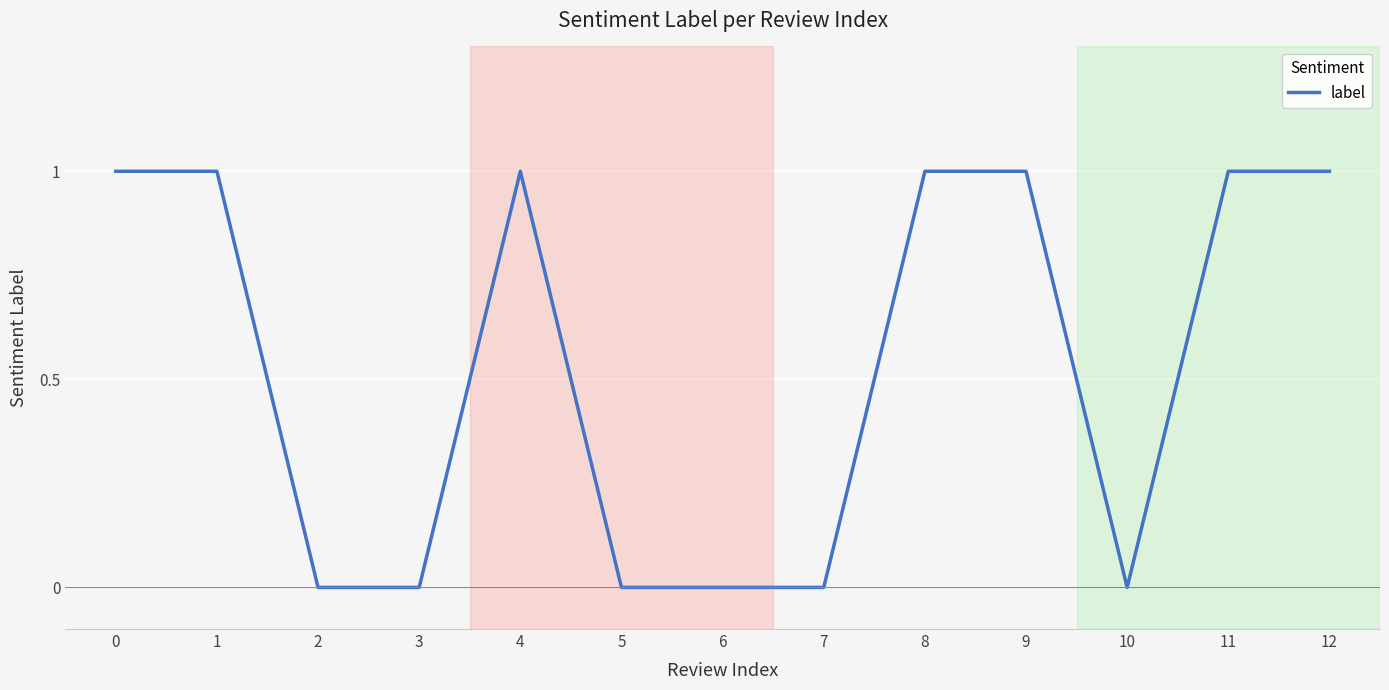

Is this an area chart (filled region under the line)?

No